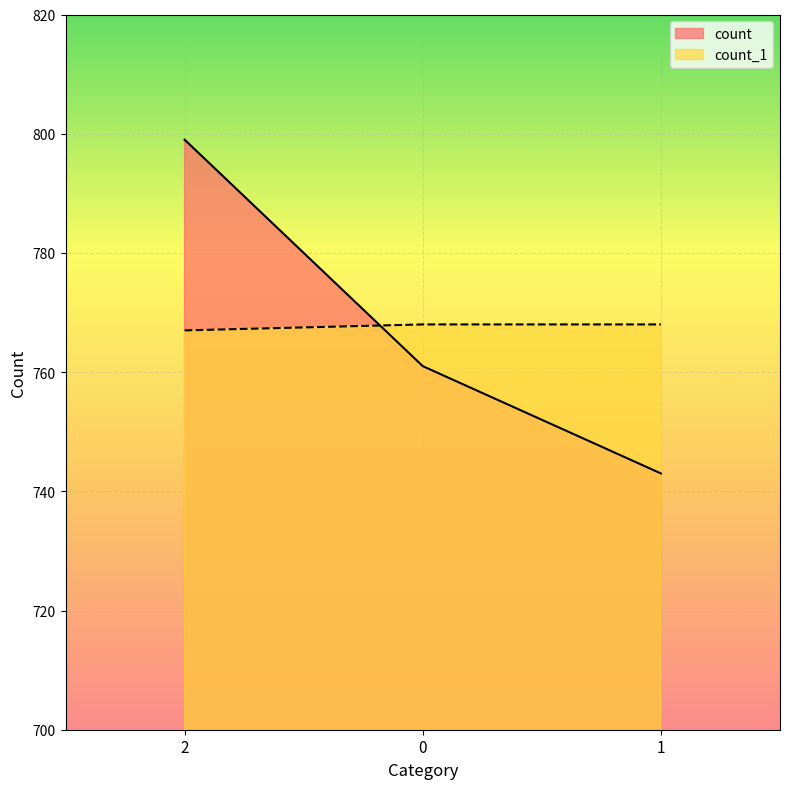

Which series has the widest spread of values?

count